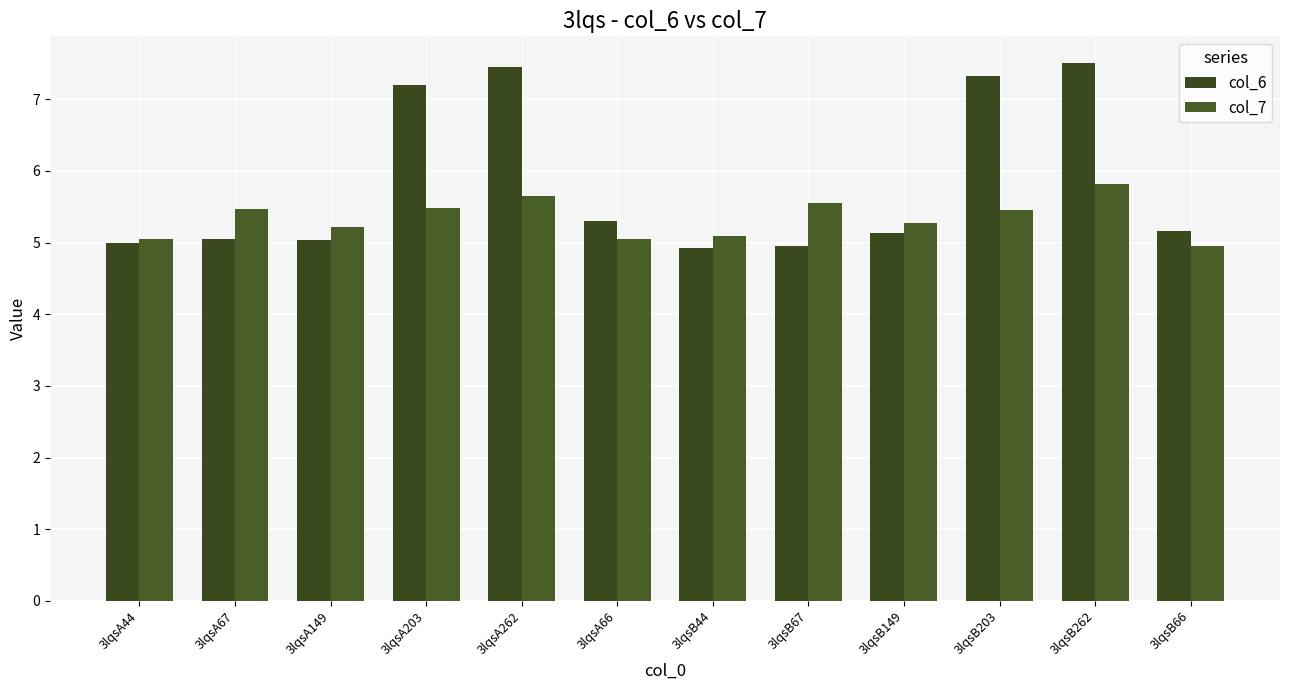

True or false: col_6 has a value of 7.5 at 3lqsA262.

True